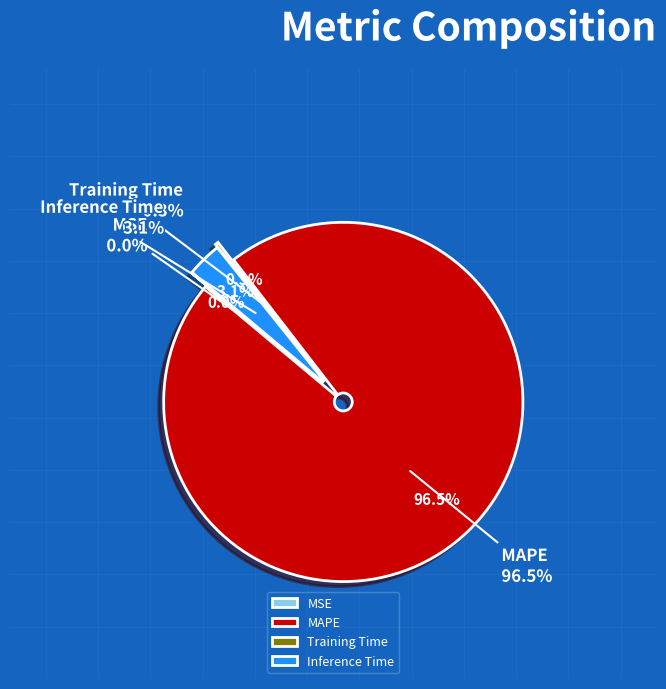

True or false: MAPE accounts for 97% of the total.

True